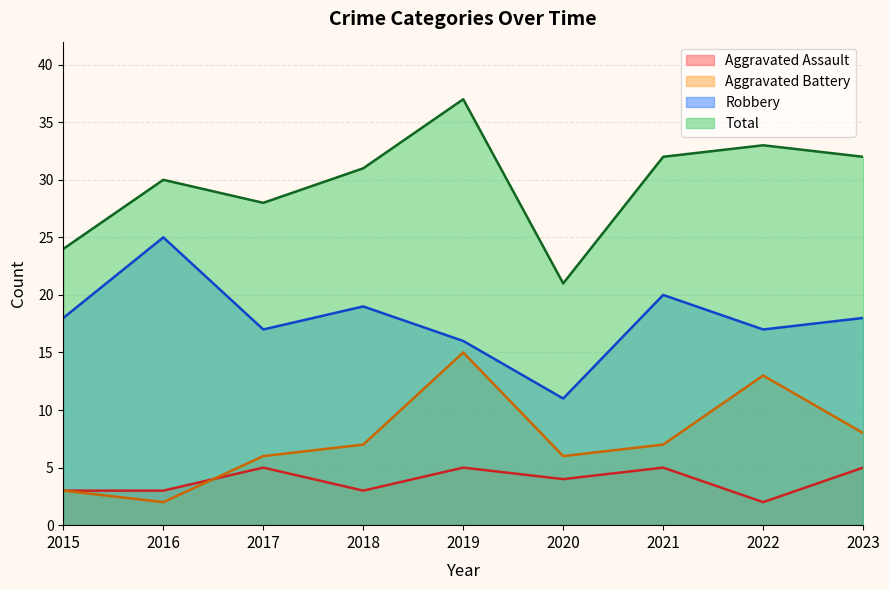

Between 2015 and 2023, which is larger?

2023